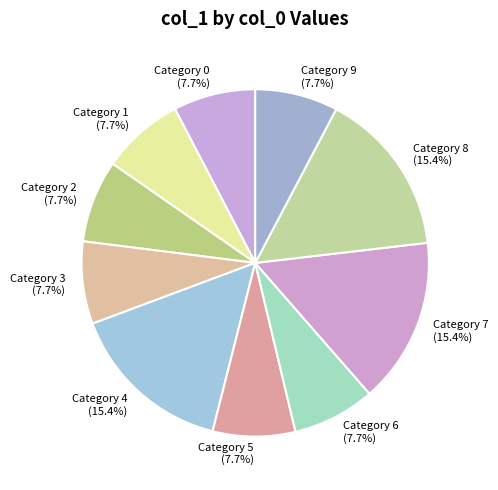

What portion of the pie excludes Category 9?

92.3%